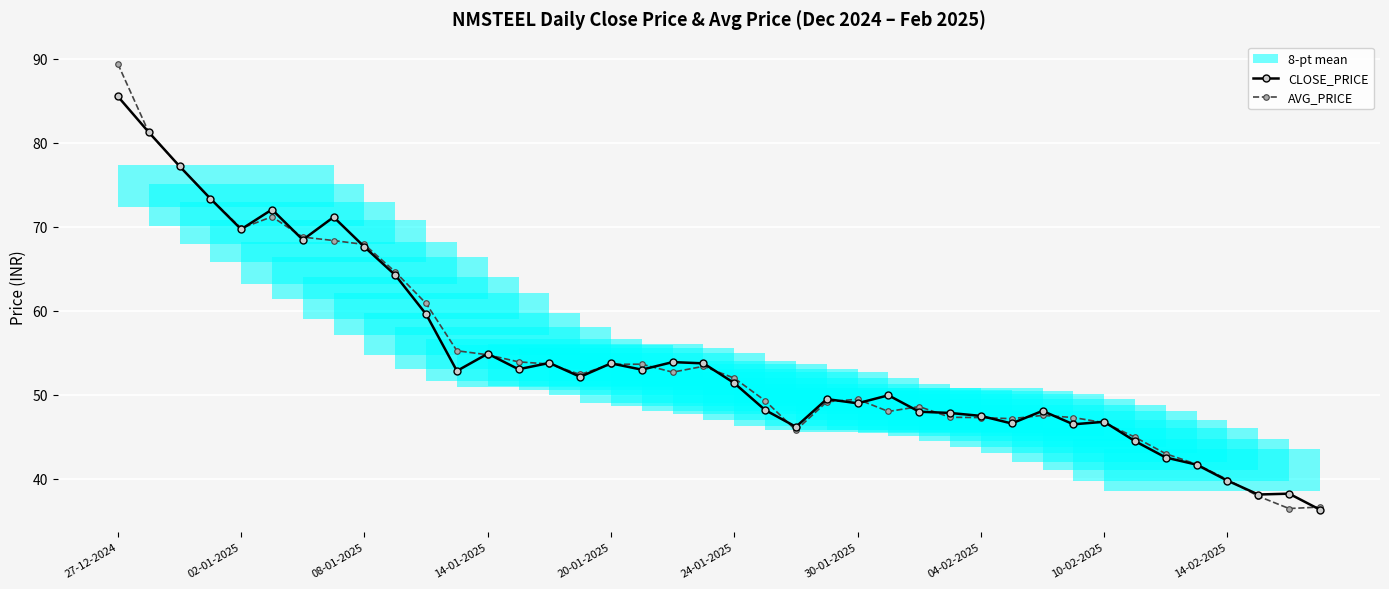

What is the average value of the AVG_PRICE series?

54.6